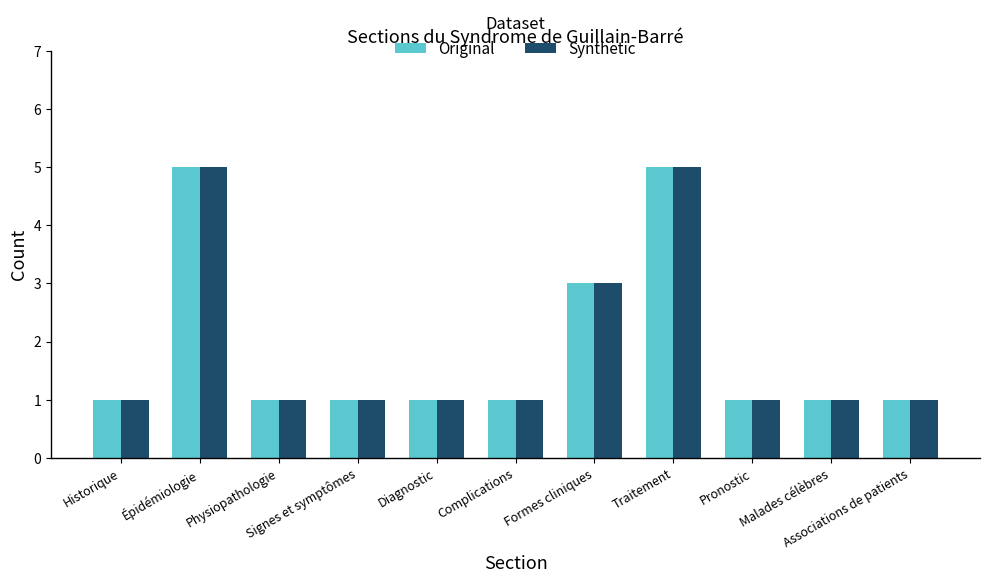

What is the label of the 10th bar from the right?

Épidémiologie